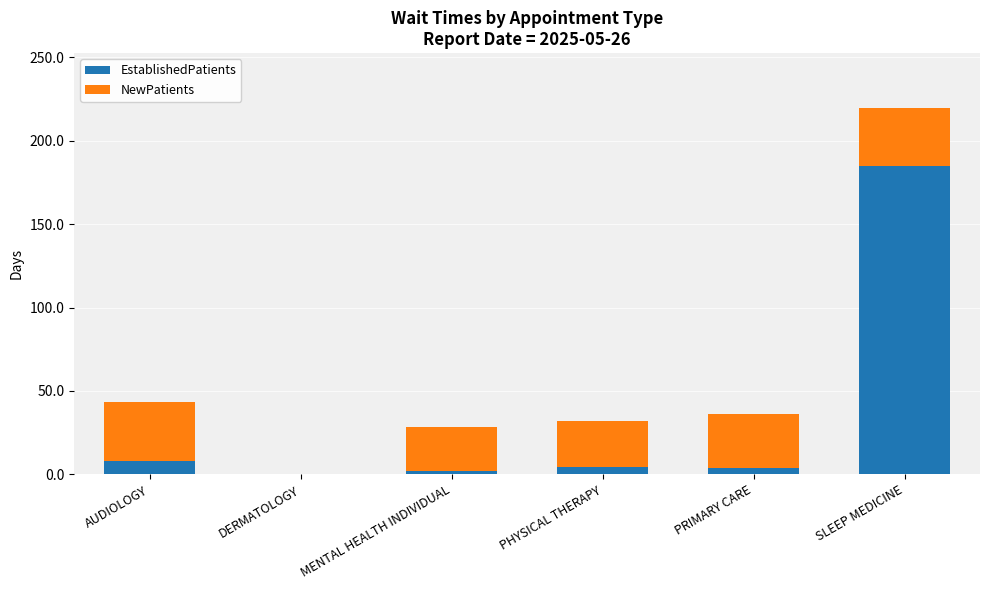

What is the total value across all series at AUDIOLOGY?

43.6